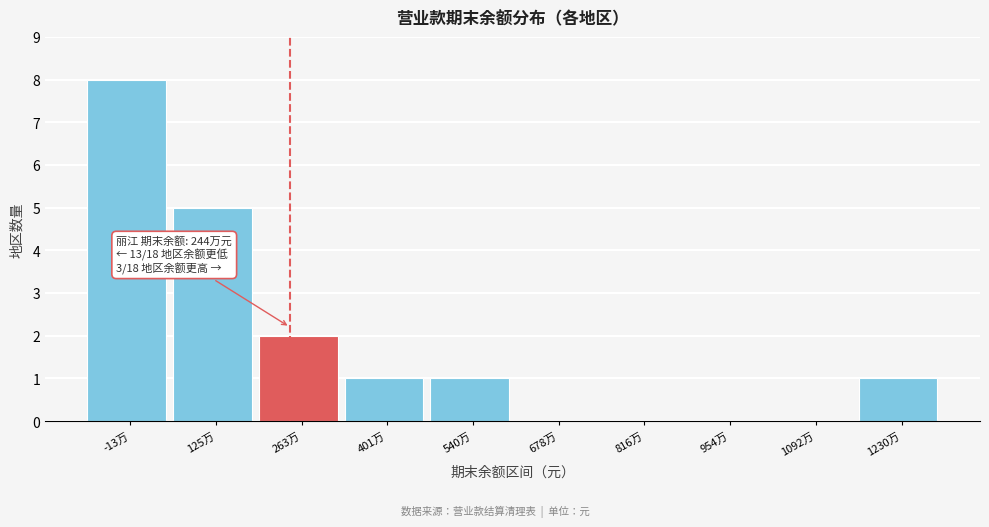

Reading left to right, extract all data points from this chart.

-13万=8	125万=5	263万=2	401万=1	540万=1	678万=0	816万=0	954万=0	1092万=0	1230万=1